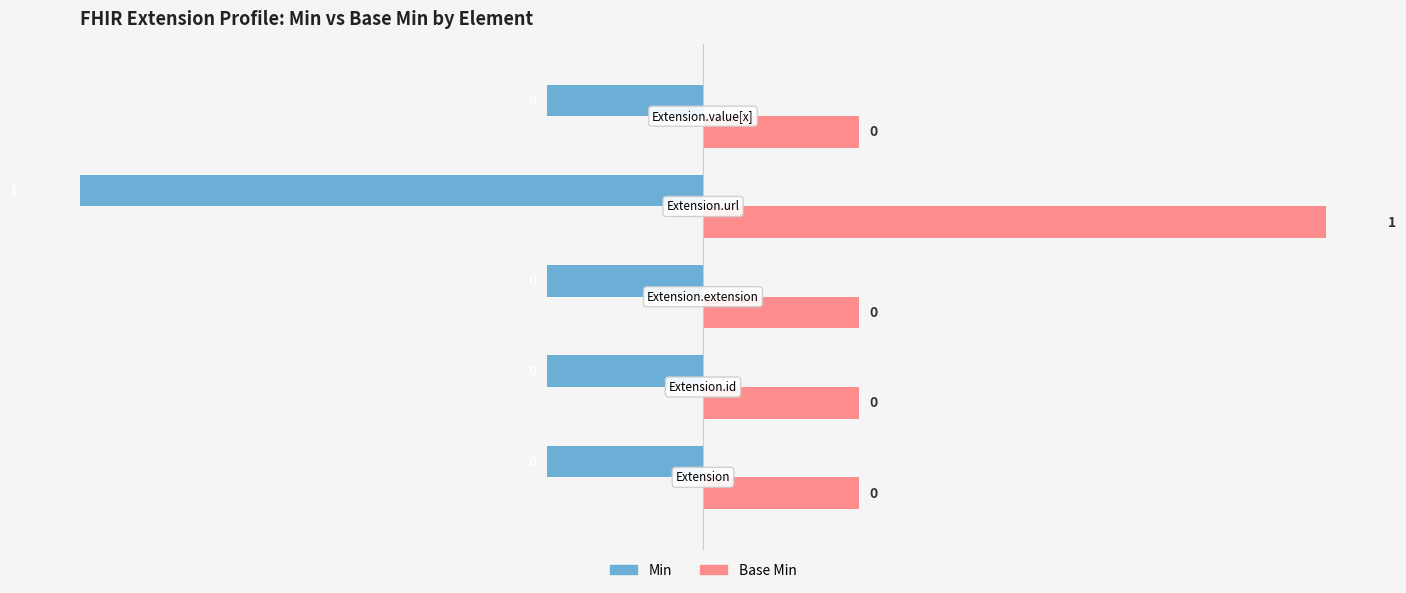

Which series has the largest total across all categories?

Base Min